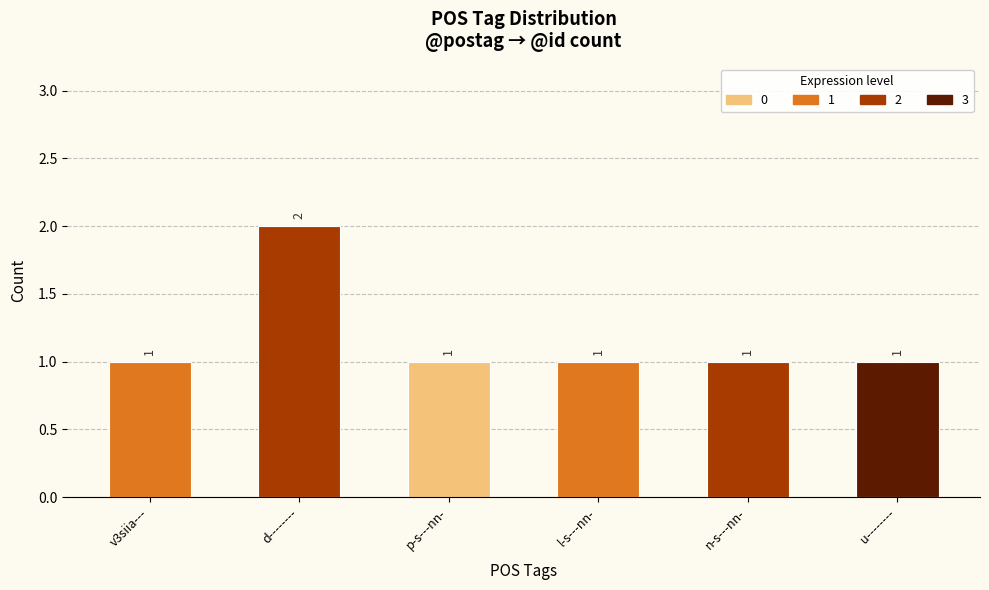

What is the label of the 5th bar from the left?

n-s---nn-